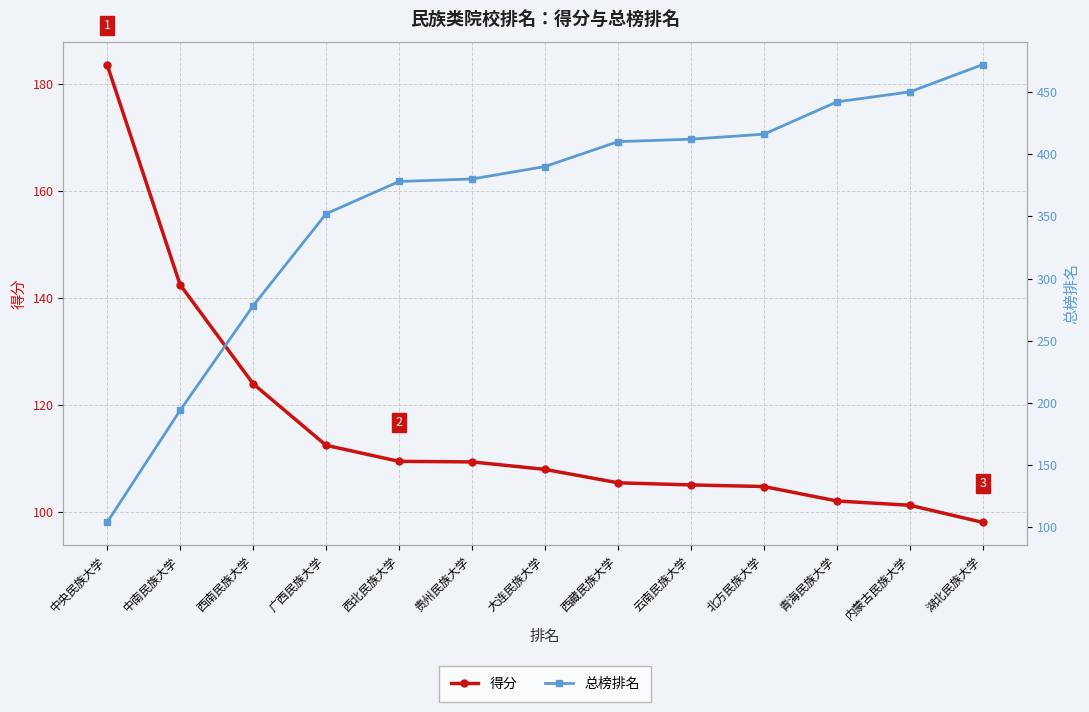

What position from the right is 内蒙古民族大学?

2